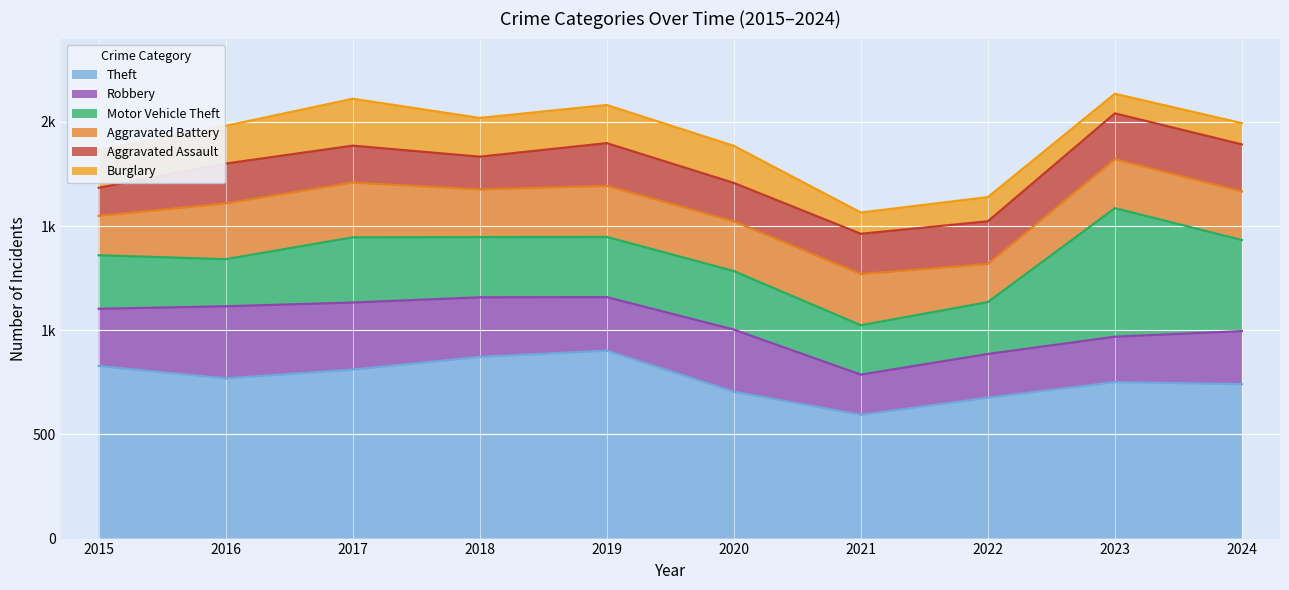

List the series in order of their peak value, lowest first.

Burglary, Aggravated Assault, Aggravated Battery, Robbery, Motor Vehicle Theft, Theft